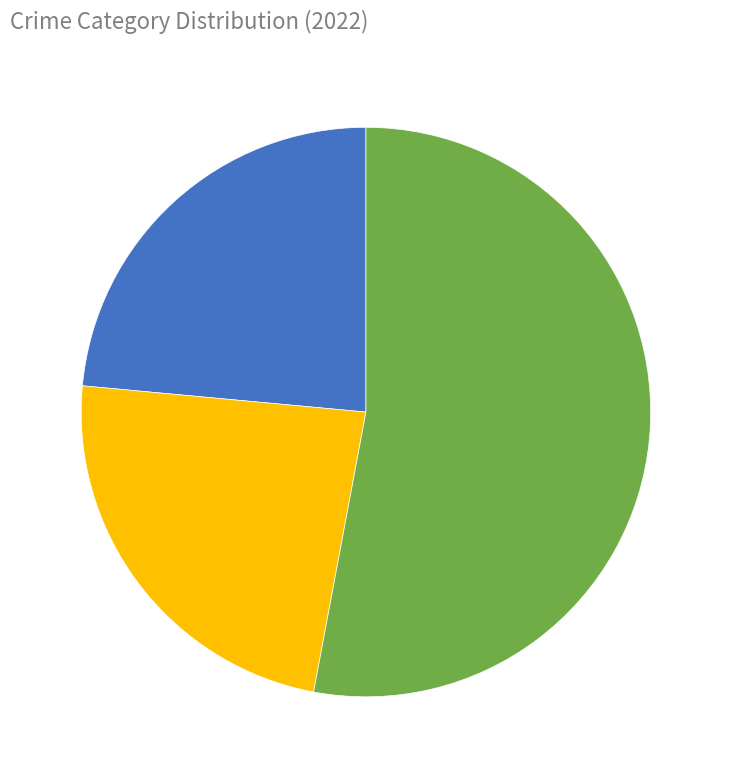

Does any single category account for the majority?

Yes